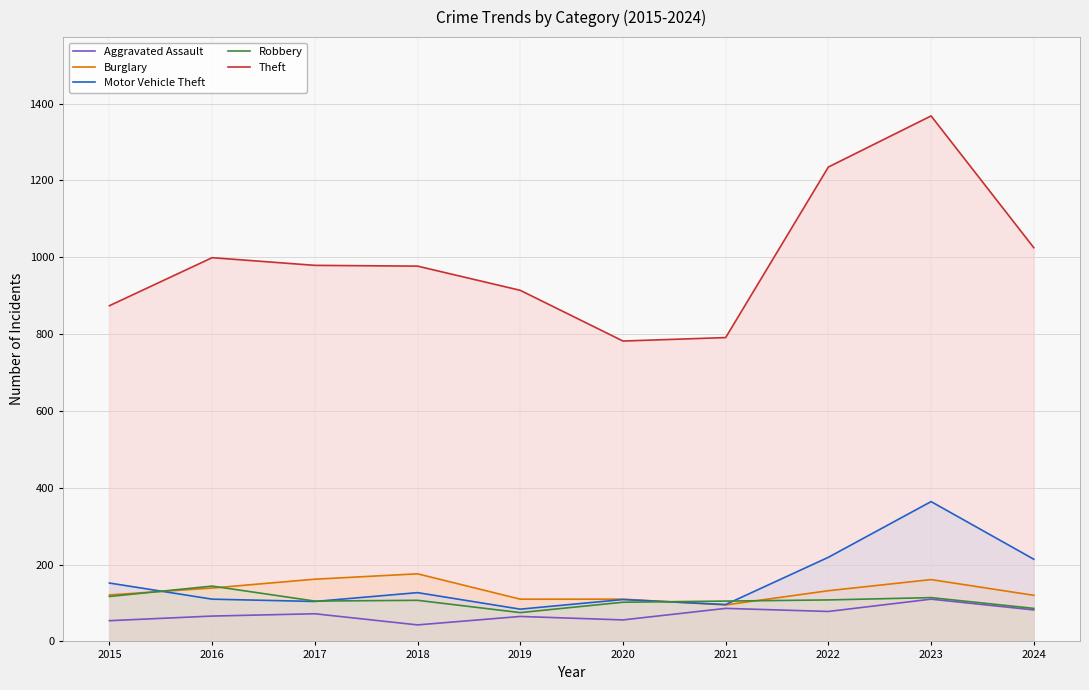

True or false: Theft has a value of 1025 at 2024.

True